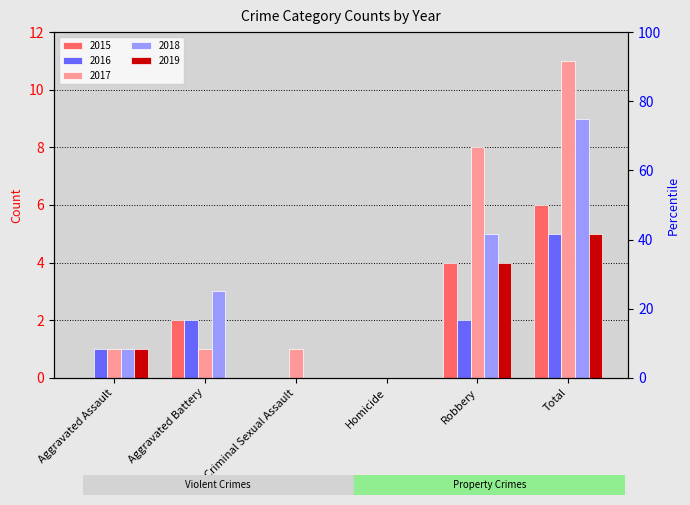

What is the value of the 2015 bar at the 2nd from the left?

2